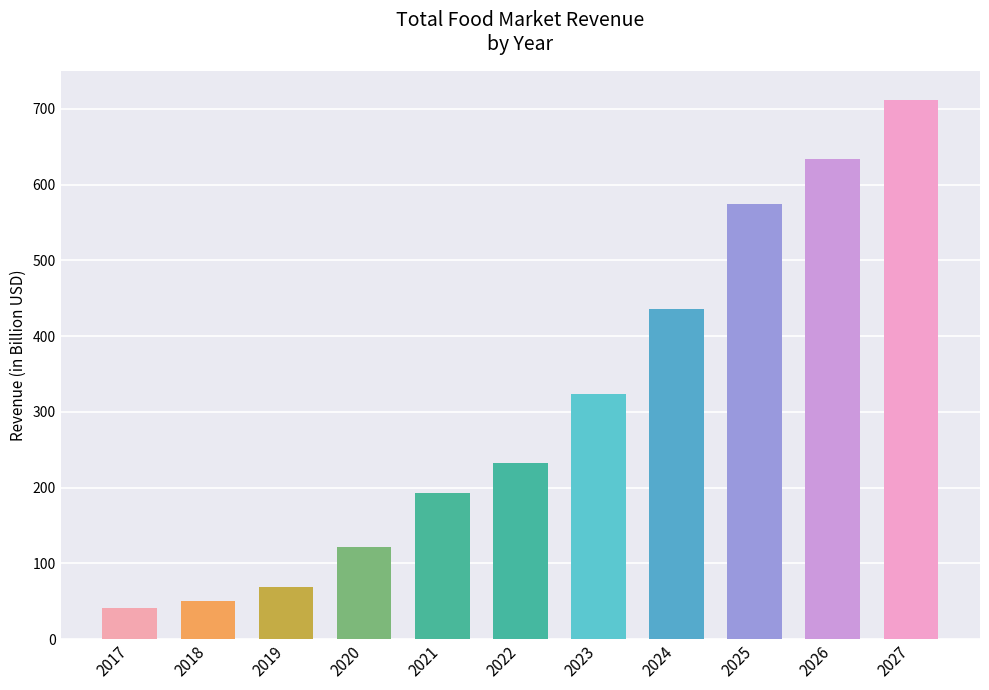

List the labels in order of value, smallest first.

2017, 2018, 2019, 2020, 2021, 2022, 2023, 2024, 2025, 2026, 2027